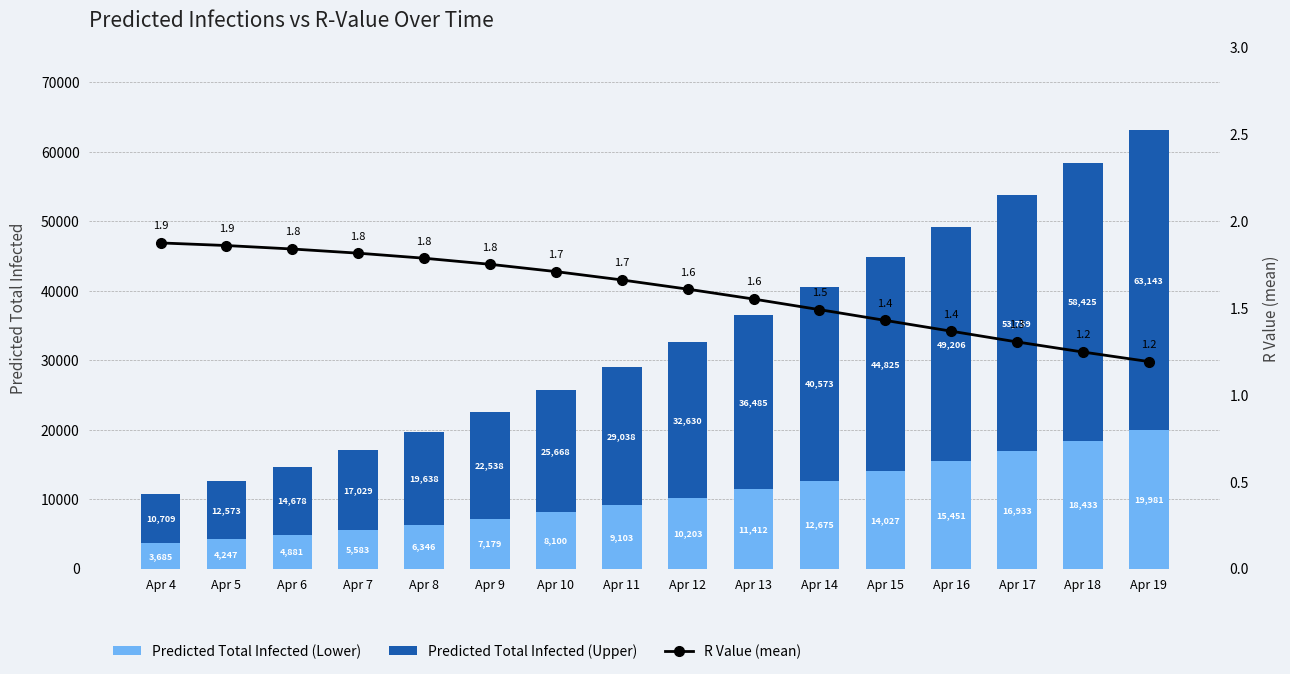

Does the chart contain stacked bars?

No